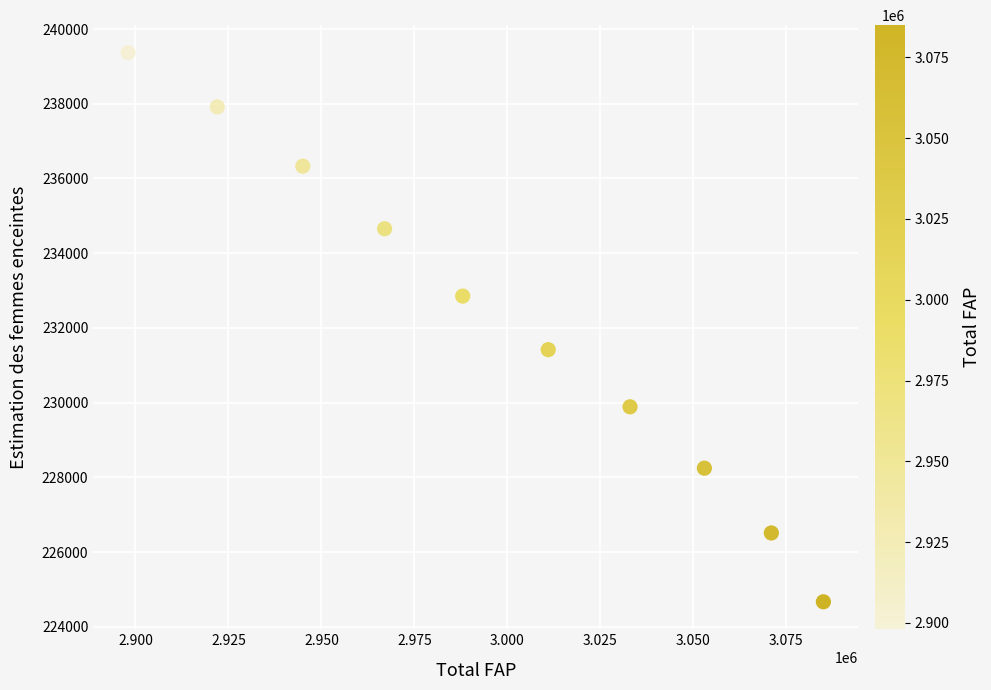

What Y value in the scatter plot is closest to 232020?

231419.5